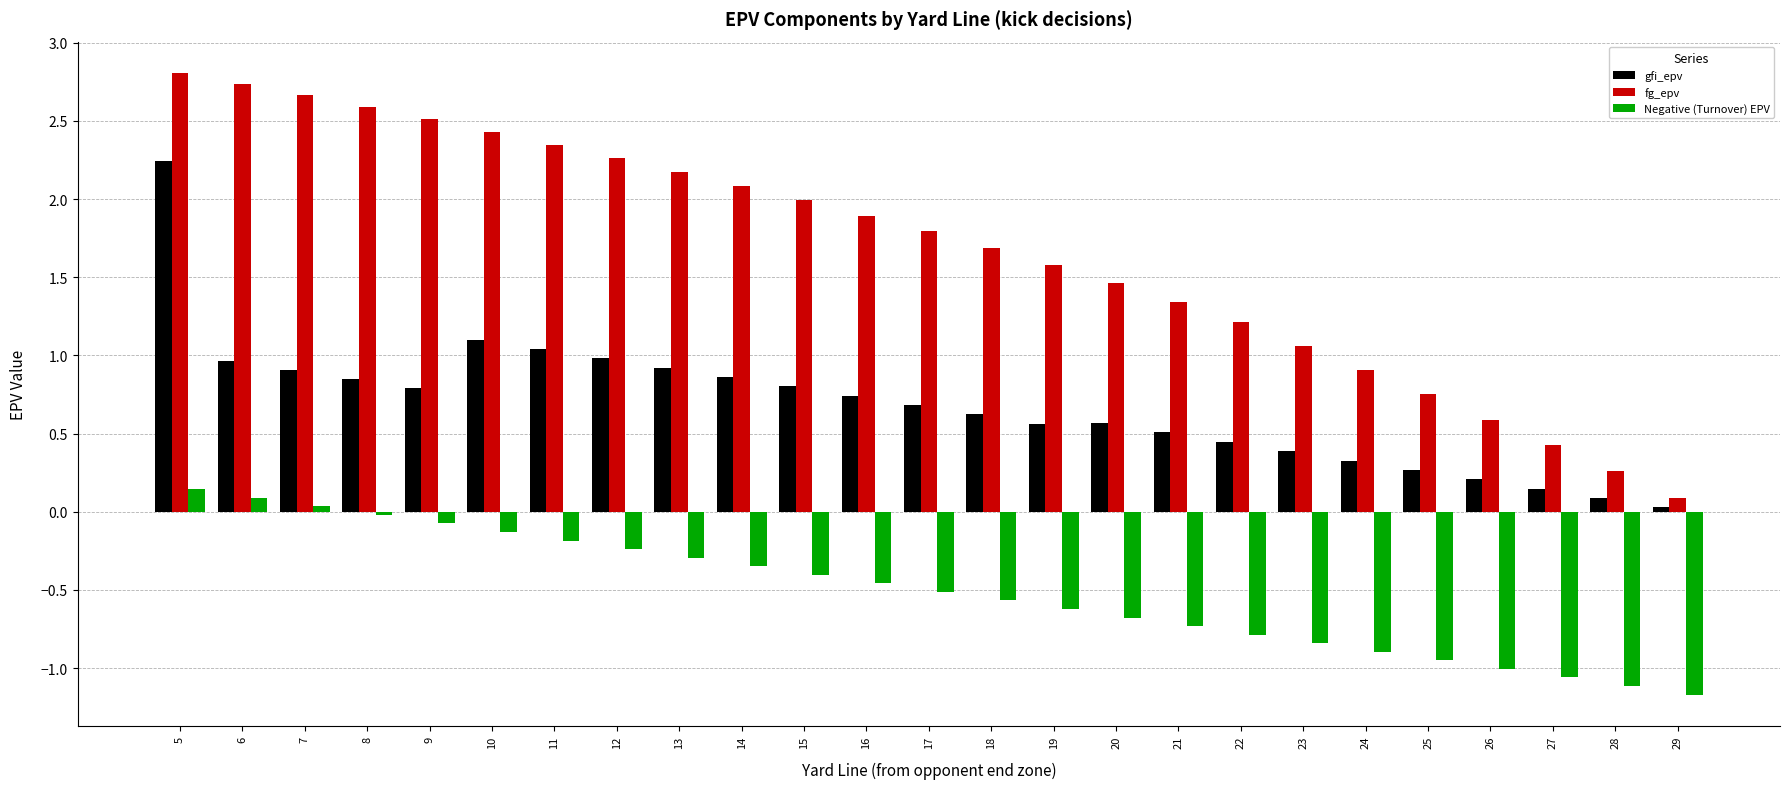

Which series has the largest range (max minus min)?

fg_epv